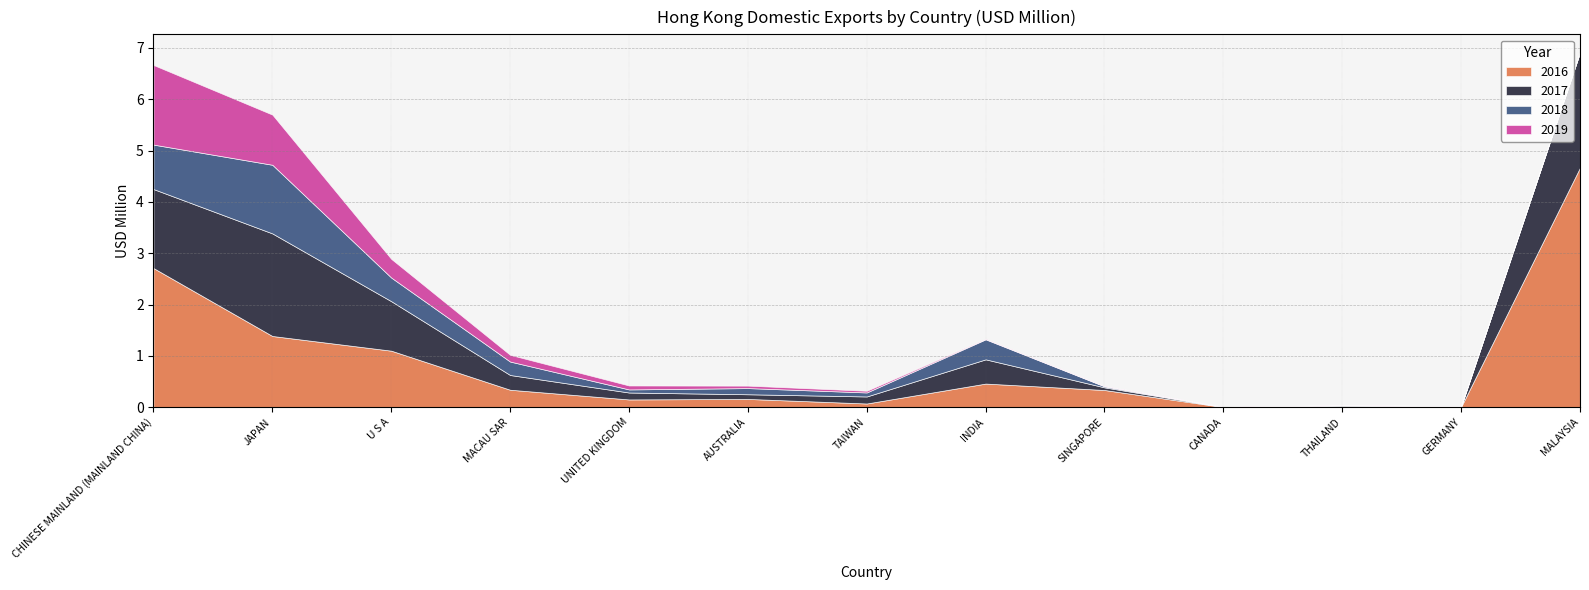

True or false: 2019 has a value of 0.0 at SINGAPORE.

True